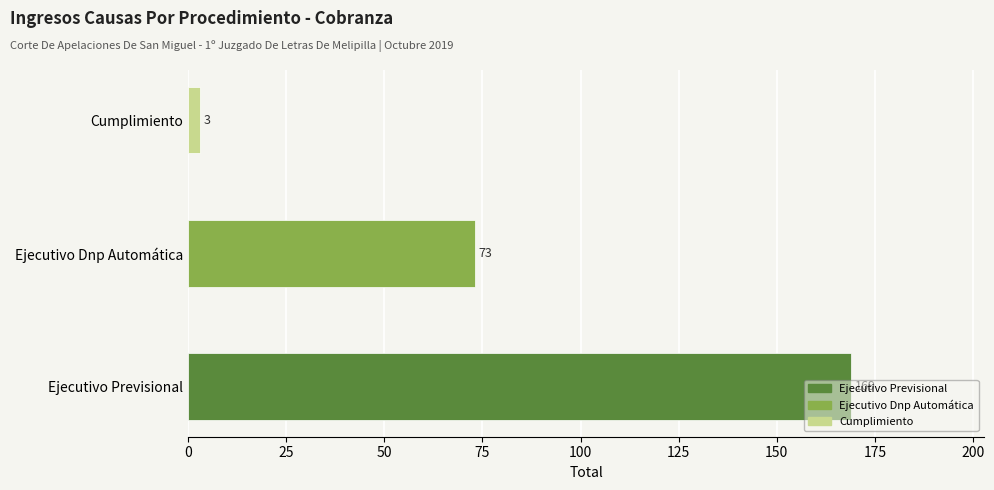

What is the sum of all values?

245